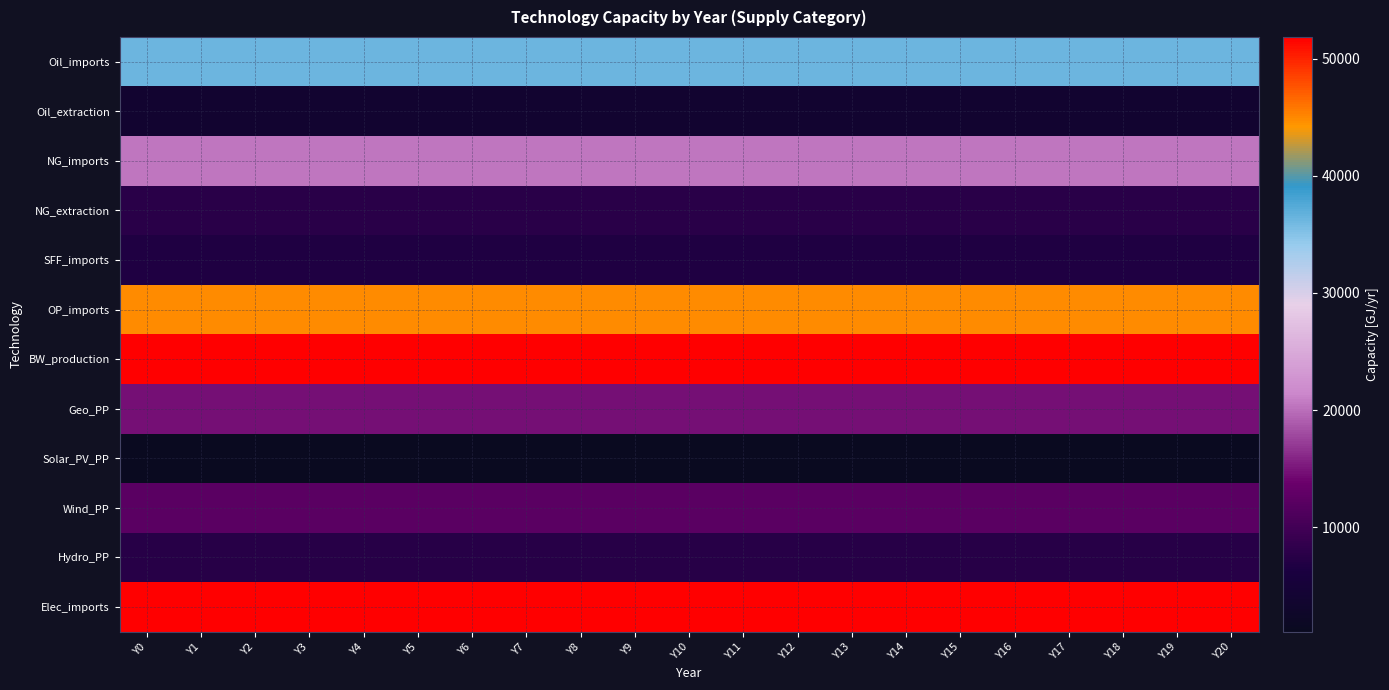

Which series has the largest total across all categories?

Elec_imports